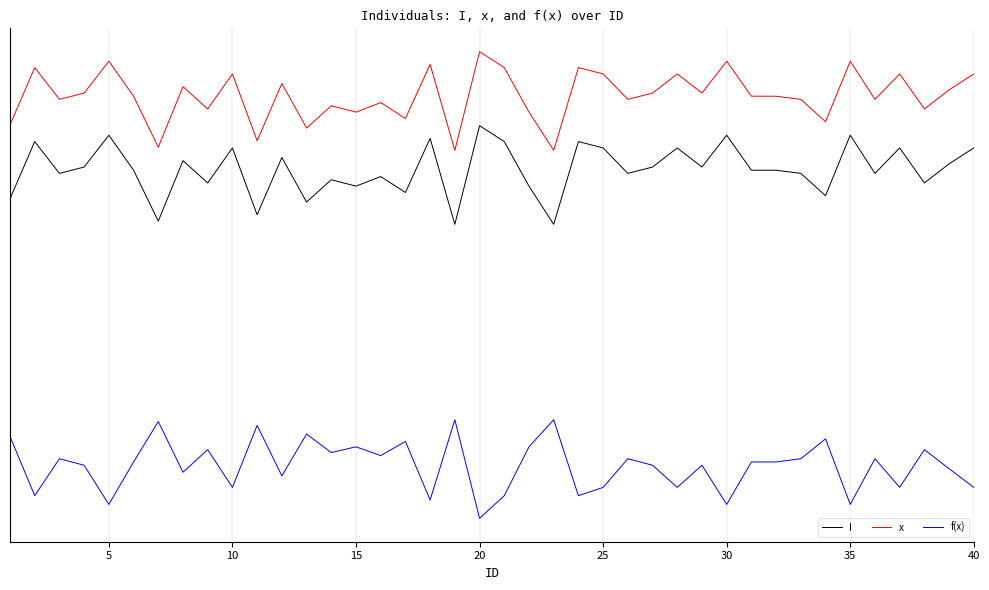

What are all the series names shown in the legend?

I, x, f(x)